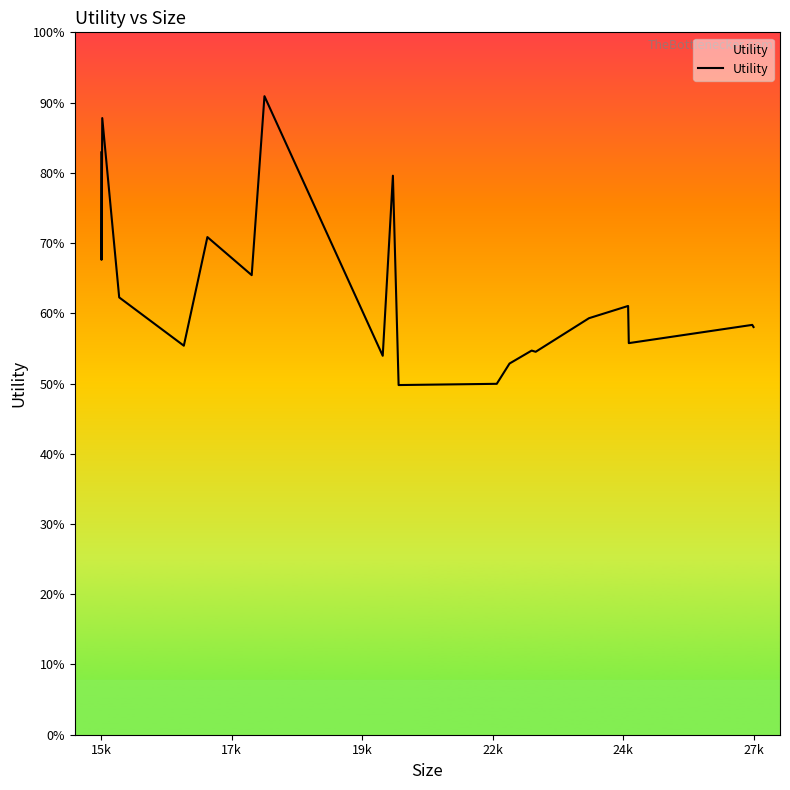

Does the chart display data point markers on the line(s)?

No